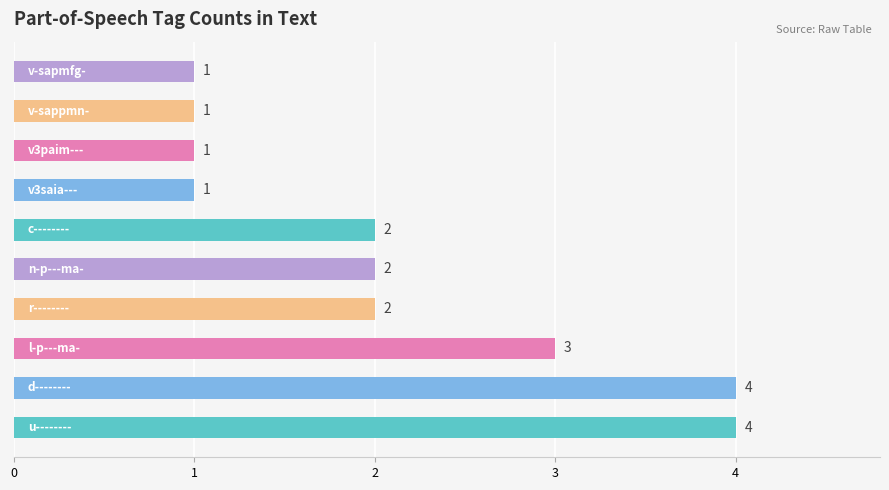

Reading bottom to top, list all the values displayed in this chart.

4	4	3	2	2	2	1	1	1	1